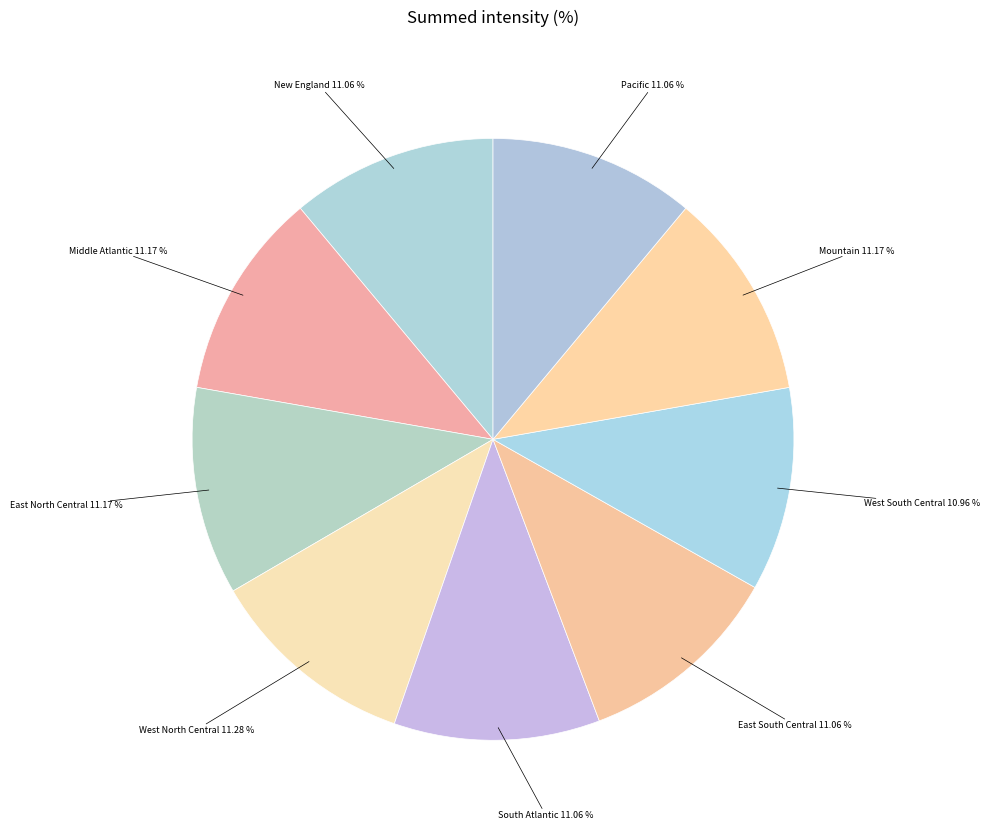

What is the largest slice in the pie chart?

West North Central